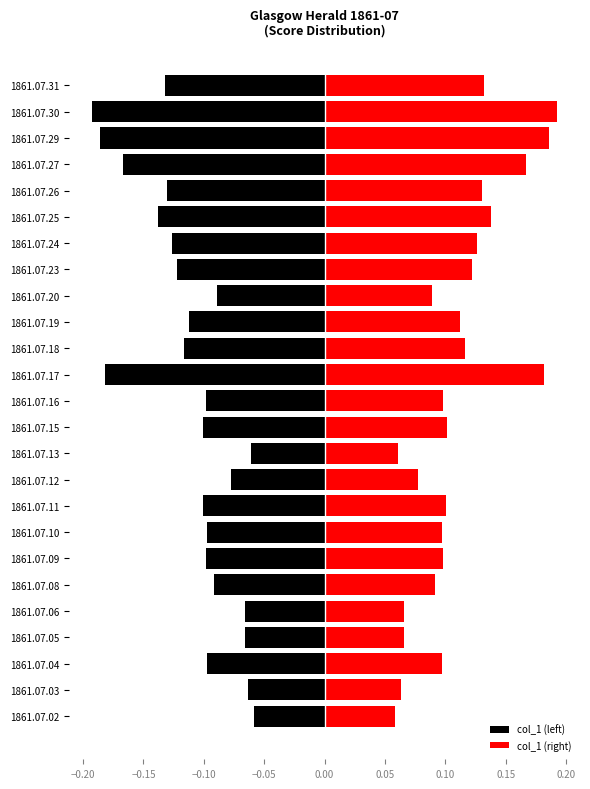

Are the bars horizontal?

Yes